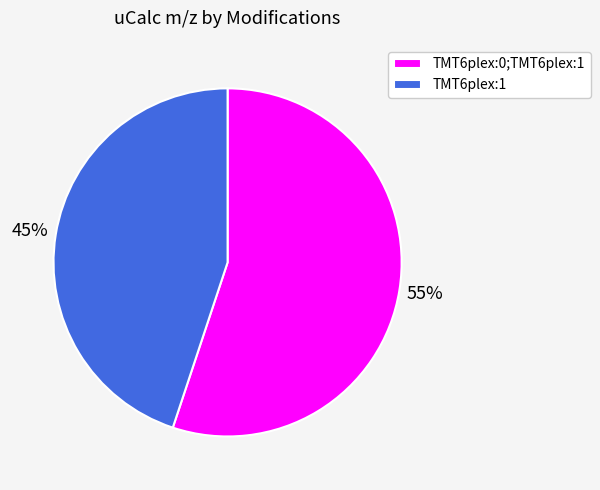

To the nearest percent, what percentage of the pie is TMT6plex:1?

45%